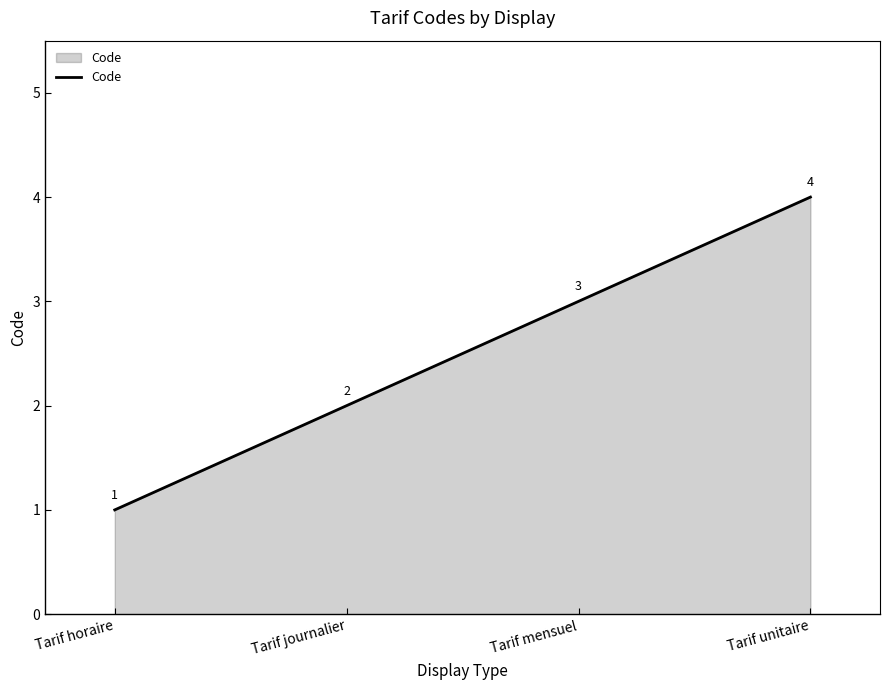

What is the change in value from Tarif horaire to Tarif unitaire?

+3